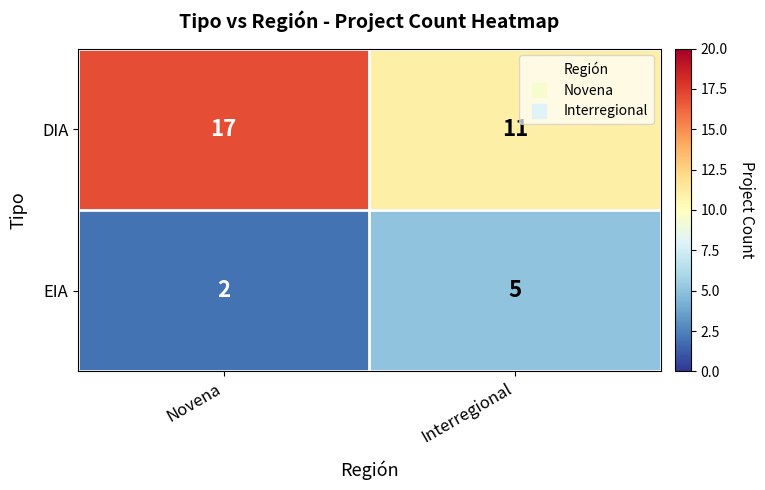

Which series has the widest spread of values?

DIA